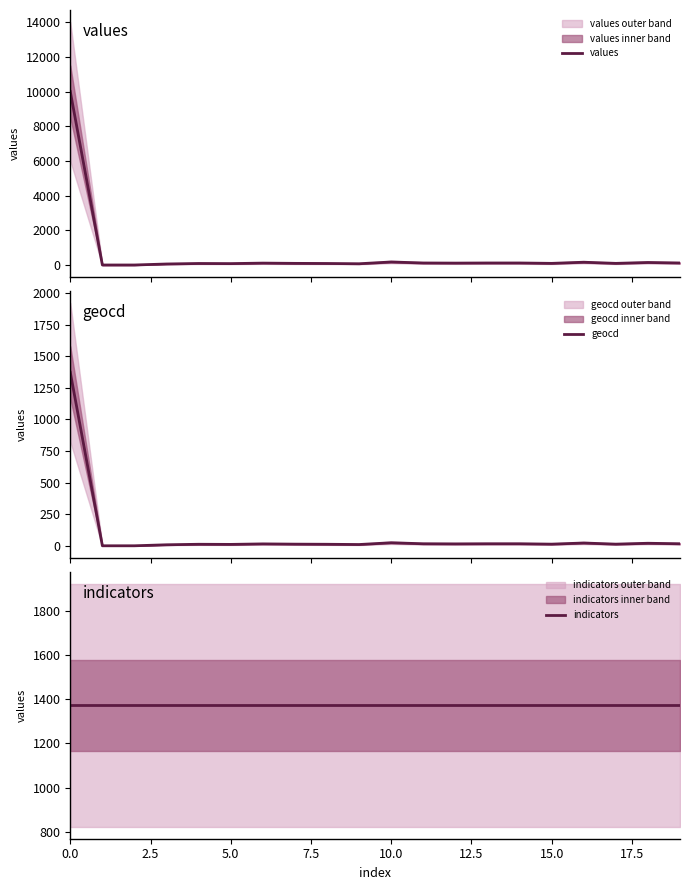

What is the highest value of the geocd series?

1373